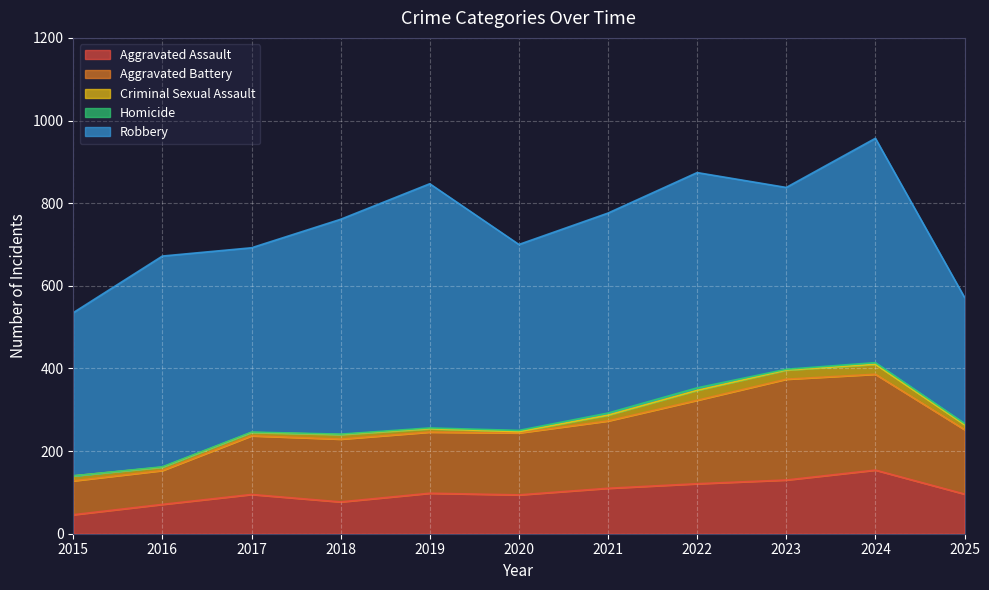

True or false: Robbery and Aggravated Assault cross at least once.

False